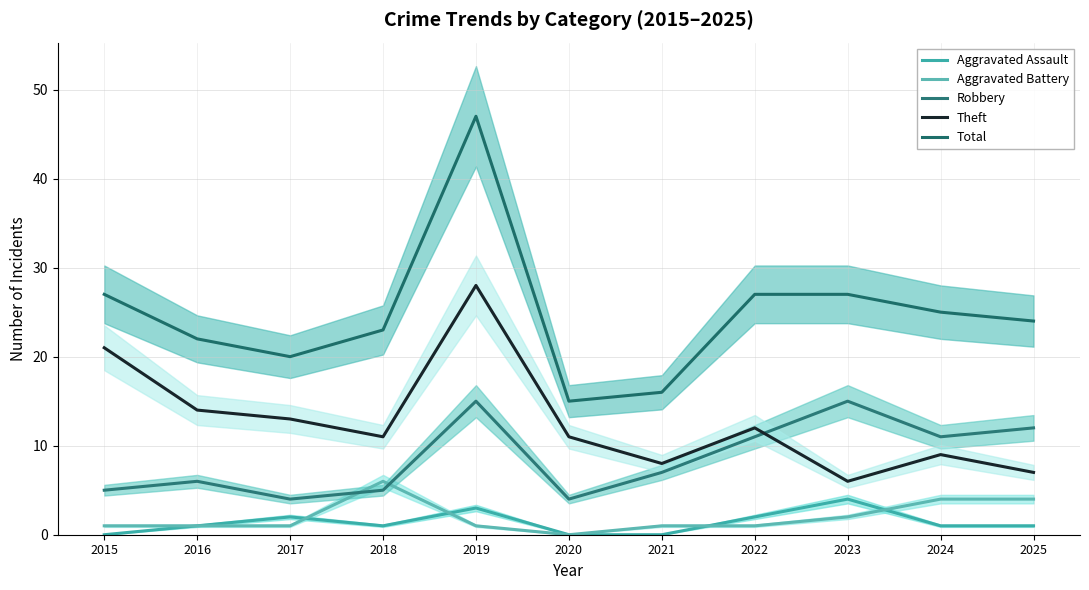

Which series has the largest range (max minus min)?

Total